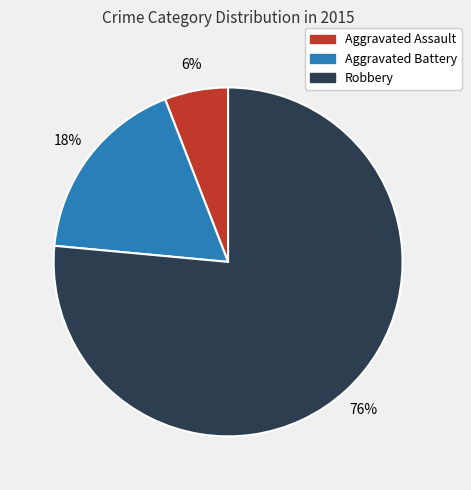

To the nearest percent, what portion does Robbery represent?

76%